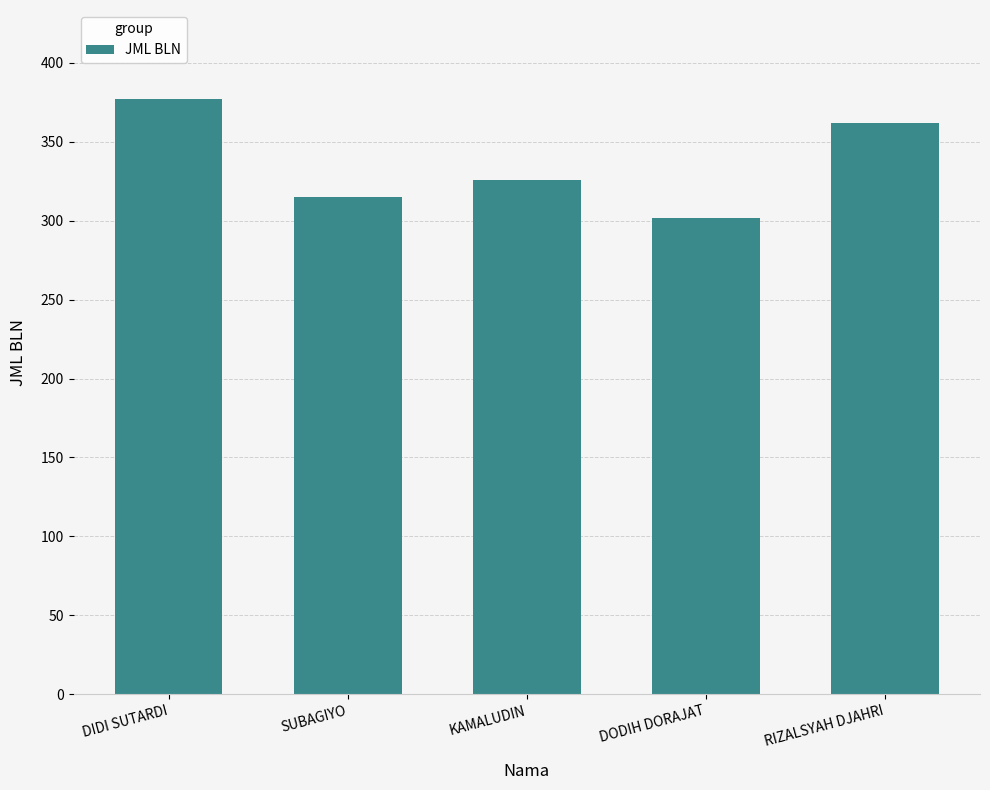

Rank the categories by value from highest to lowest.

DIDI SUTARDI, RIZALSYAH DJAHRI, KAMALUDIN, SUBAGIYO, DODIH DORAJAT